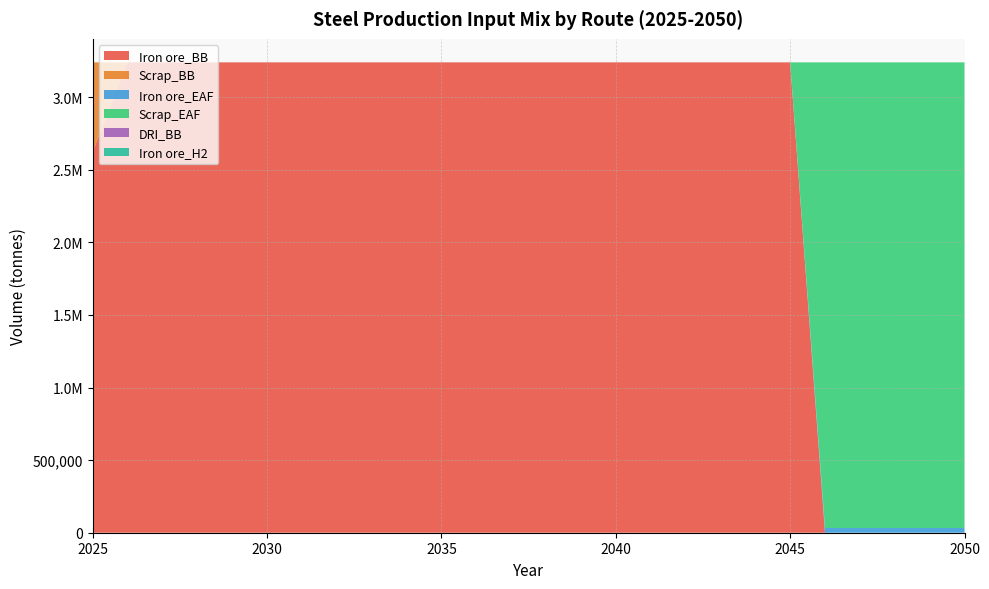

Reading left to right, what are all the values shown in this chart?

Iron ore_BB: 2025=2623590	2026=3239000	2027=3239000	2028=3239000	2029=3239000	2030=3239000	2031=3239000	2032=3239000	2033=3239000	2034=3239000	2035=3239000	2036=3239000	2037=3239000	2038=3239000	2039=3239000	2040=3239000	2041=3239000	2042=3239000	2043=3239000	2044=3239000	2045=3239000	2046=0	2047=0	2048=0	2049=0	2050=0
Scrap_BB: 2025=615410	2026=0	2027=0	2028=0	2029=0	2030=0	2031=0	2032=0	2033=0	2034=0	2035=0	2036=0	2037=0	2038=0	2039=0	2040=0	2041=0	2042=0	2043=0	2044=0	2045=0	2046=0	2047=0	2048=0	2049=0	2050=0
Iron ore_EAF: 2025=0	2026=0	2027=0	2028=0	2029=0	2030=0	2031=0	2032=0	2033=0	2034=0	2035=0	2036=0	2037=0	2038=0	2039=0	2040=0	2041=0	2042=0	2043=0	2044=0	2045=0	2046=32390	2047=32390	2048=32390	2049=32390	2050=32390
Scrap_EAF: 2025=0	2026=0	2027=0	2028=0	2029=0	2030=0	2031=0	2032=0	2033=0	2034=0	2035=0	2036=0	2037=0	2038=0	2039=0	2040=0	2041=0	2042=0	2043=0	2044=0	2045=0	2046=3206610	2047=3206610	2048=3206610	2049=3206610	2050=3206610
DRI_BB: 2025=0	2026=0	2027=0	2028=0	2029=0	2030=0	2031=0	2032=0	2033=0	2034=0	2035=0	2036=0	2037=0	2038=0	2039=0	2040=0	2041=0	2042=0	2043=0	2044=0	2045=0	2046=0	2047=0	2048=0	2049=0	2050=0
Iron ore_H2: 2025=0	2026=0	2027=0	2028=0	2029=0	2030=0	2031=0	2032=0	2033=0	2034=0	2035=0	2036=0	2037=0	2038=0	2039=0	2040=0	2041=0	2042=0	2043=0	2044=0	2045=0	2046=0	2047=0	2048=0	2049=0	2050=0